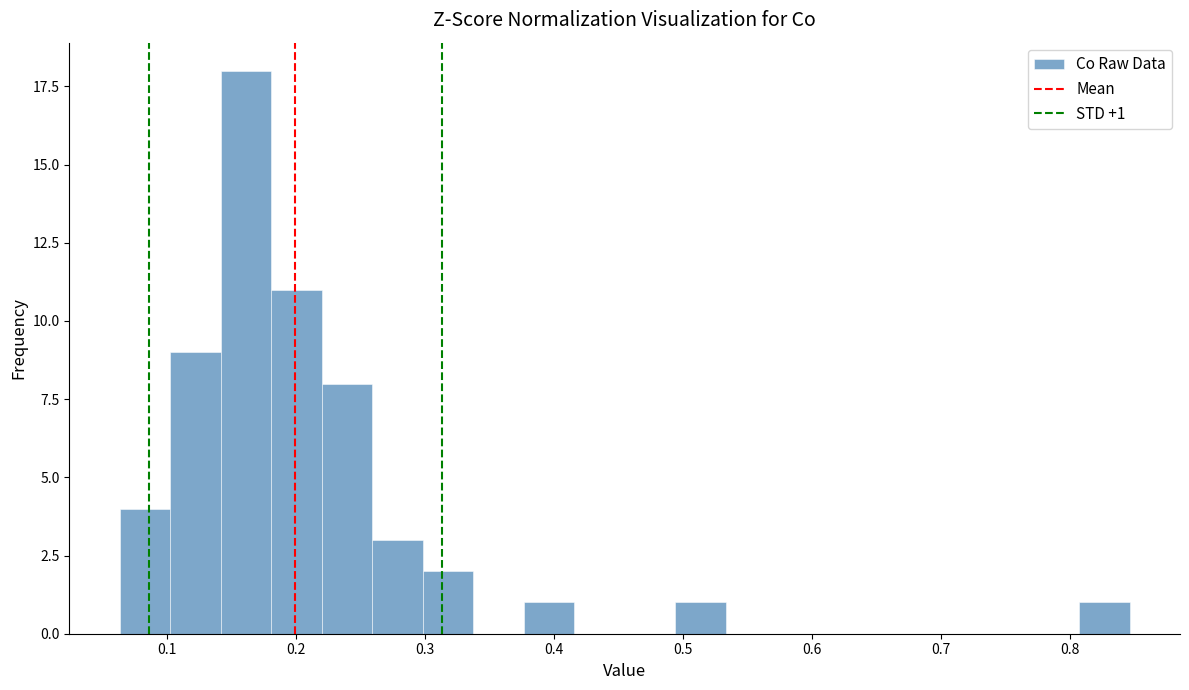

Read against the x-axis, roughly where is the centre of the tallest bar?

0.16